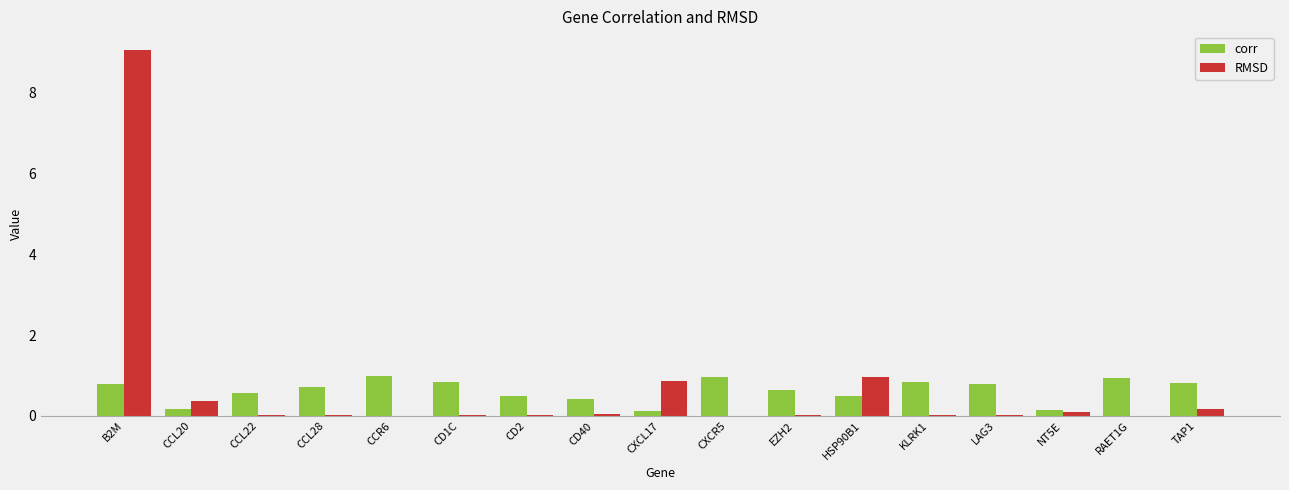

What is the total value across all series at CXCL17?

1.0